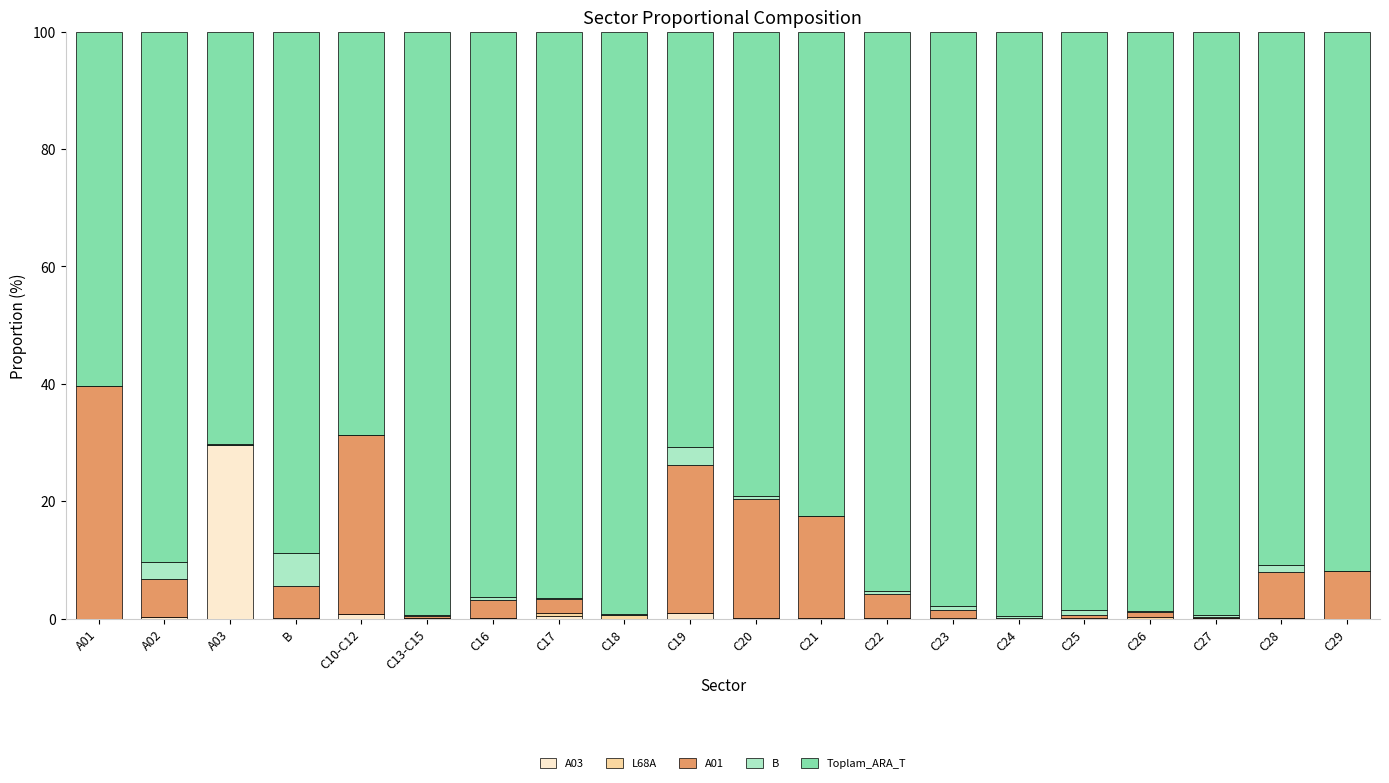

Count the number of categories in the chart.

20